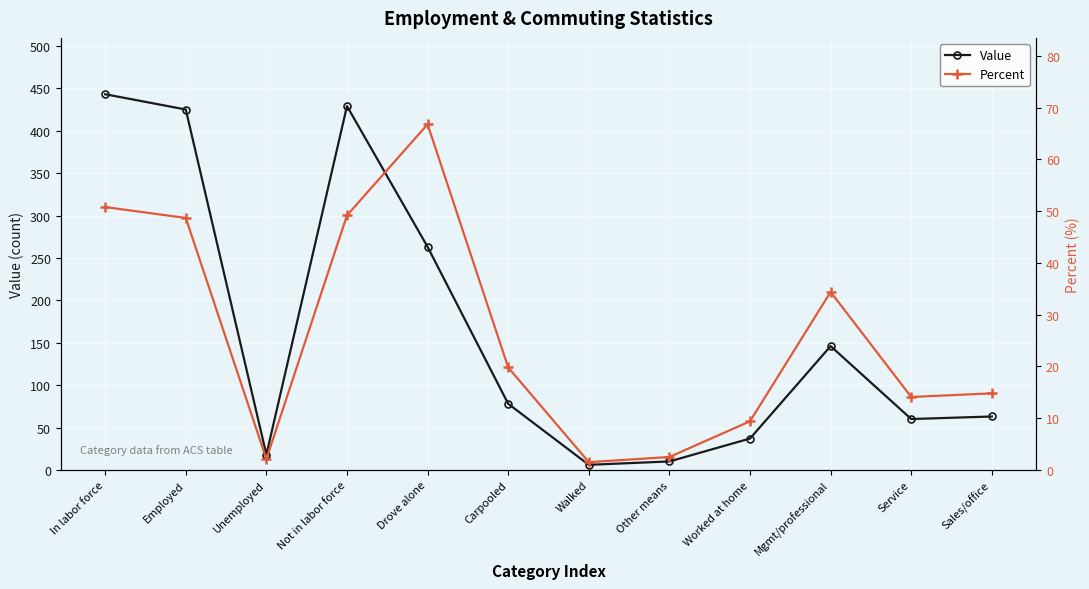

Rank the categories by Value value from highest to lowest.

In labor force, Not in labor force, Employed, Drove alone, Mgmt/professional, Carpooled, Sales/office, Service, Worked at home, Unemployed, Other means, Walked